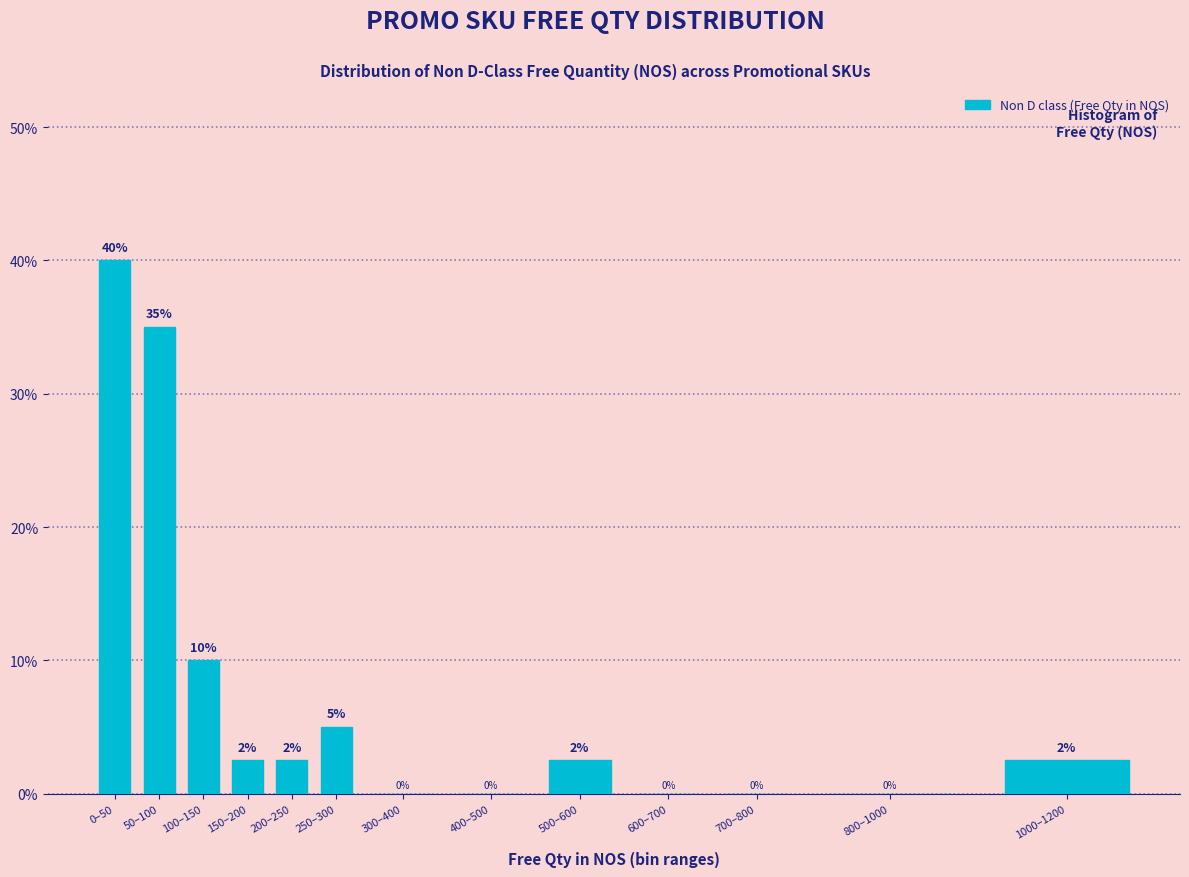

Which has a higher value, 1000–1200 or 700–800?

1000–1200